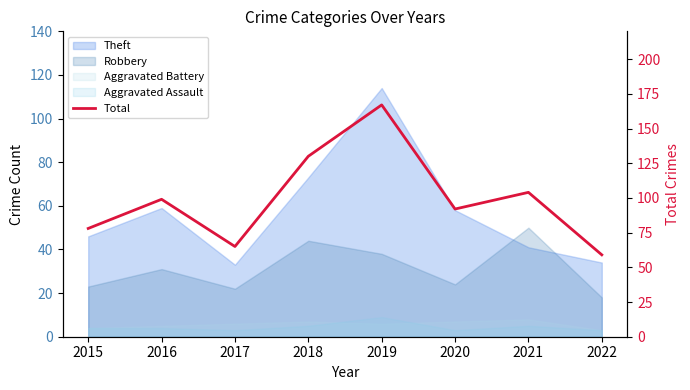

How many values are below 99?

4